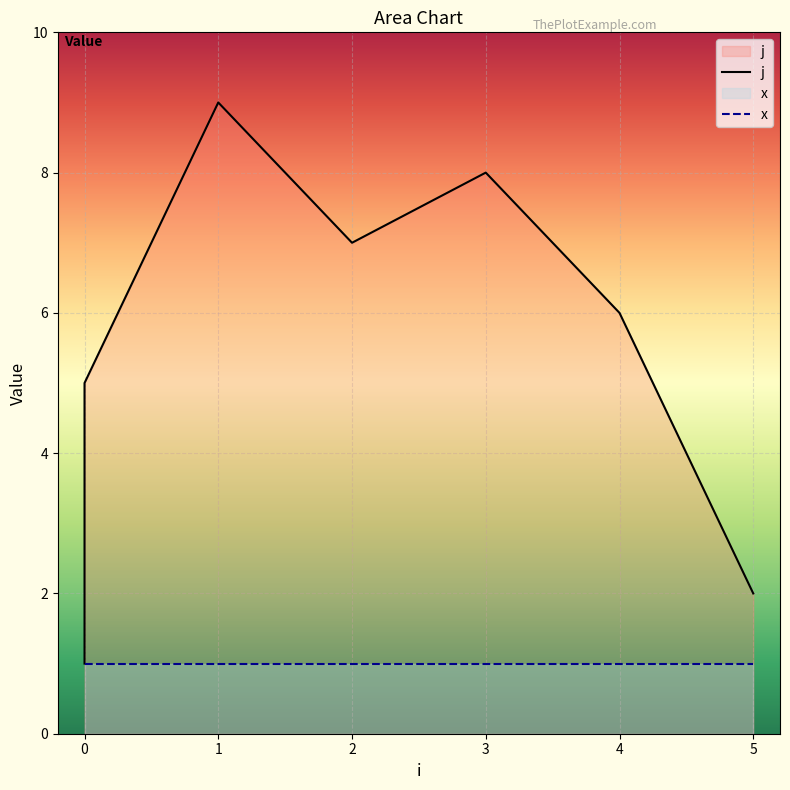

Is it true that the value at 3 is 8?

True